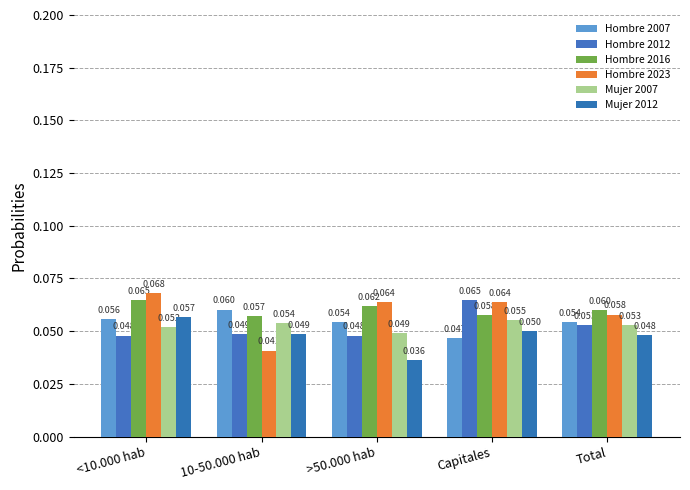

What is the total value across all series at 10-50.000 hab?

0.3